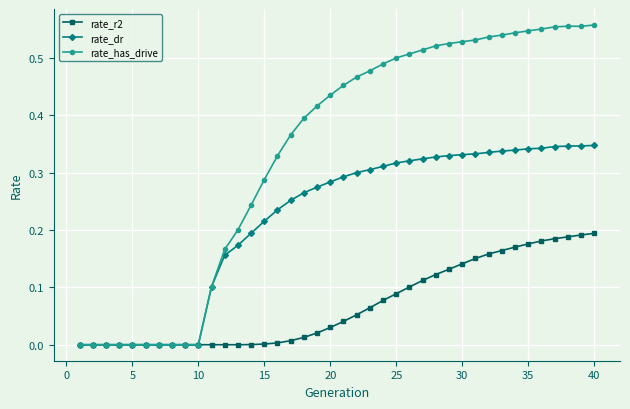

Which series has the widest spread of values?

rate_has_drive